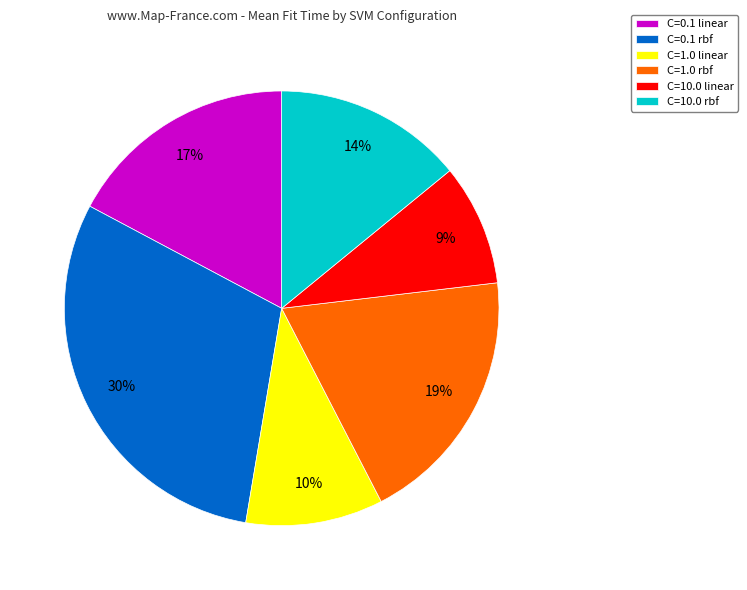

To the nearest percent, what is the combined percentage of C=1.0 linear and C=0.1 rbf?

40%